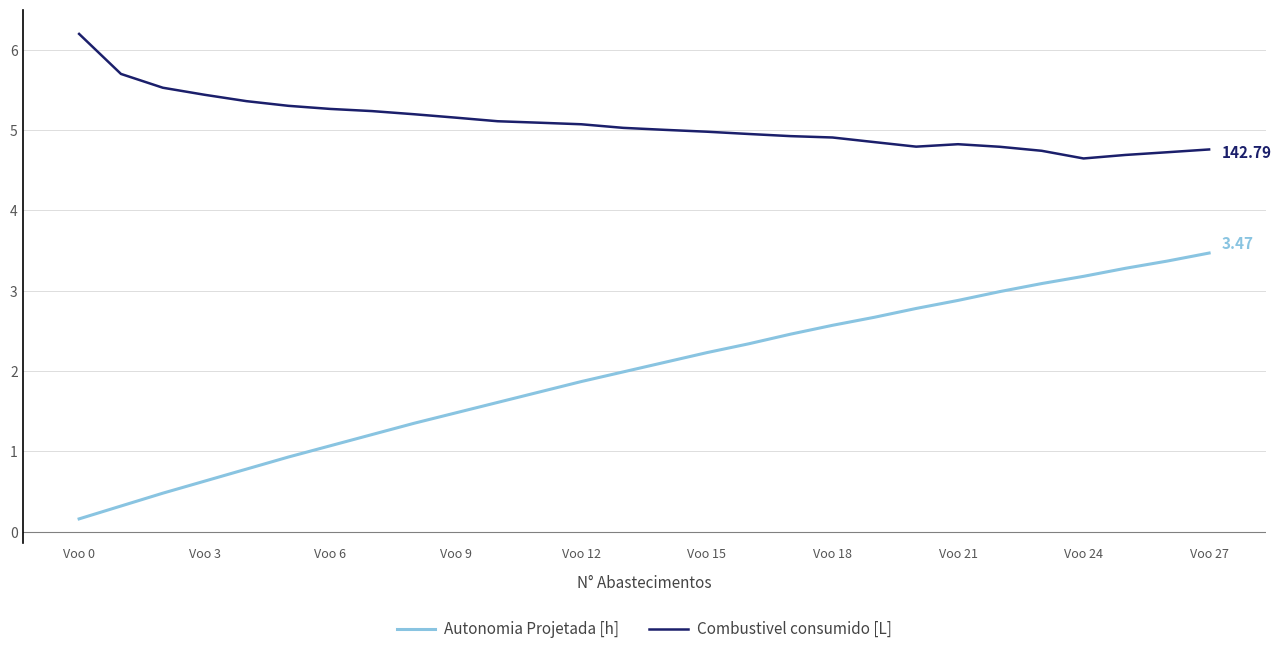

Which series has the largest total across all categories?

Combustivel consumido [L]